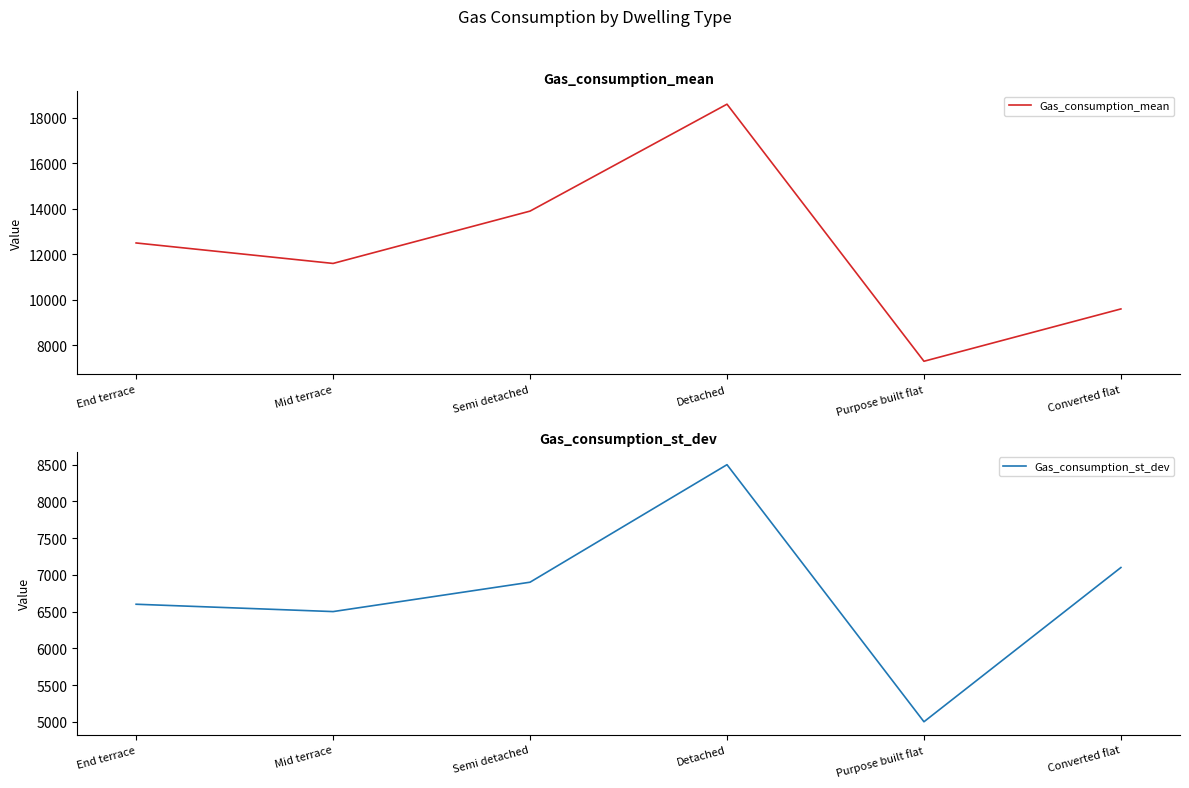

How many data points in Gas_consumption_st_dev are above 6900?

2